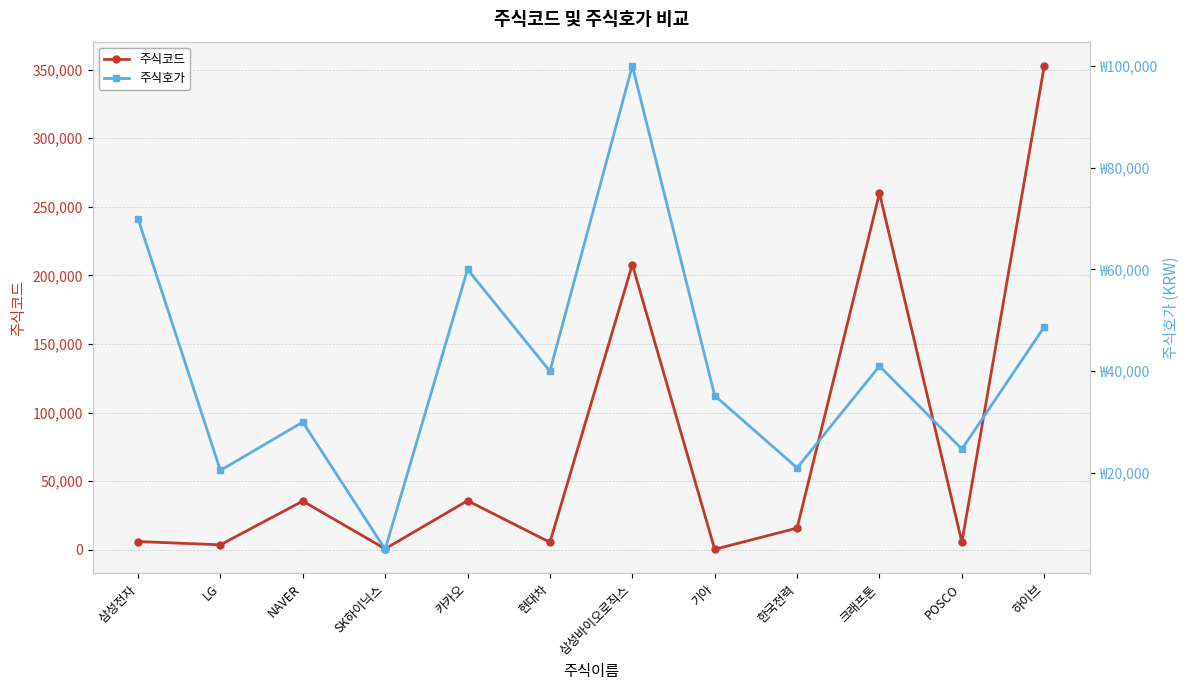

What position from the left is 현대차?

6